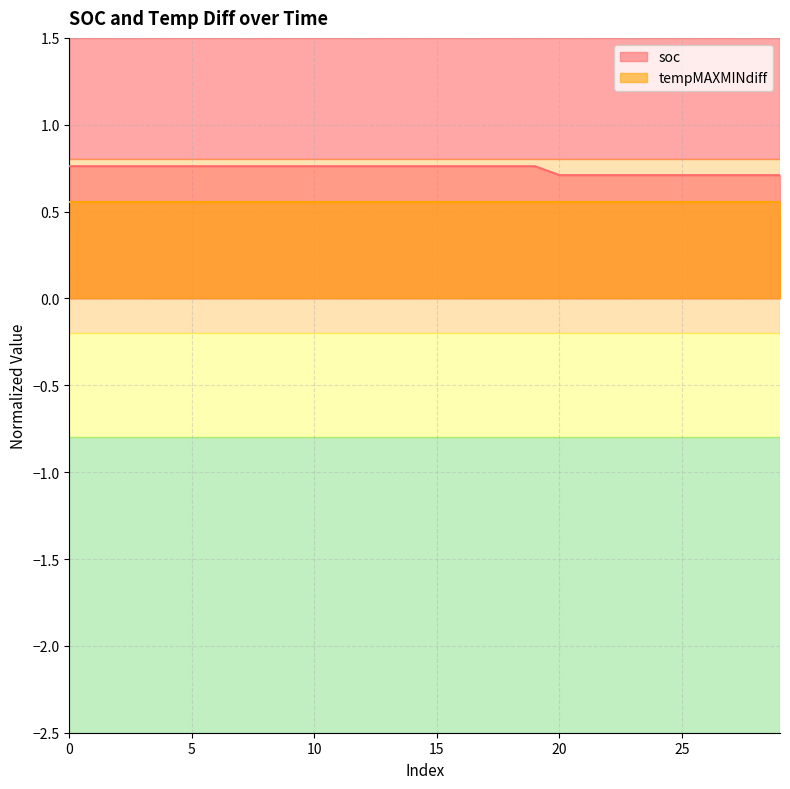

List the labels in order of value, smallest first.

20, 21, 22, 23, 24, 25, 26, 27, 28, 29, 0, 1, 2, 3, 4, 5, 6, 7, 8, 9, 10, 11, 12, 13, 14, 15, 16, 17, 18, 19